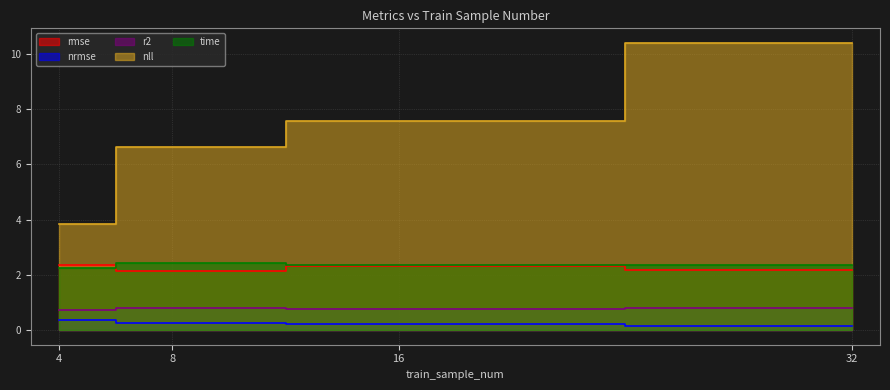

Where is rmse nearest to the value 2?

8